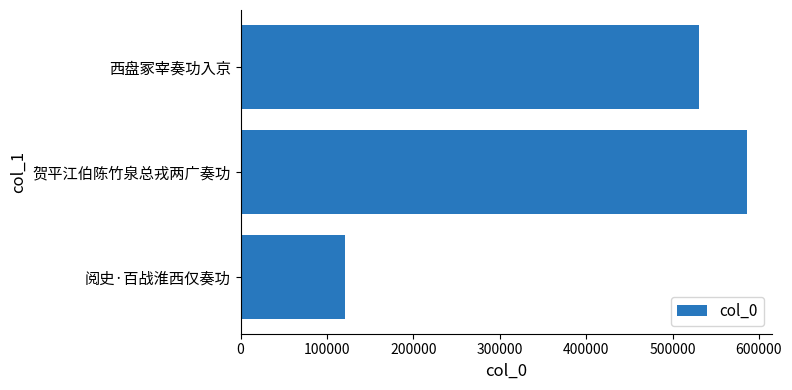

How many values are between 120961 and 585688?

3